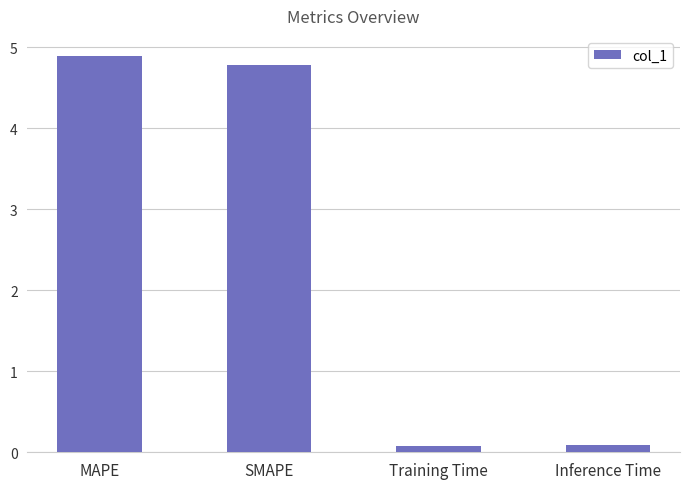

What is the sum of the values at Training Time and MAPE?

5.0